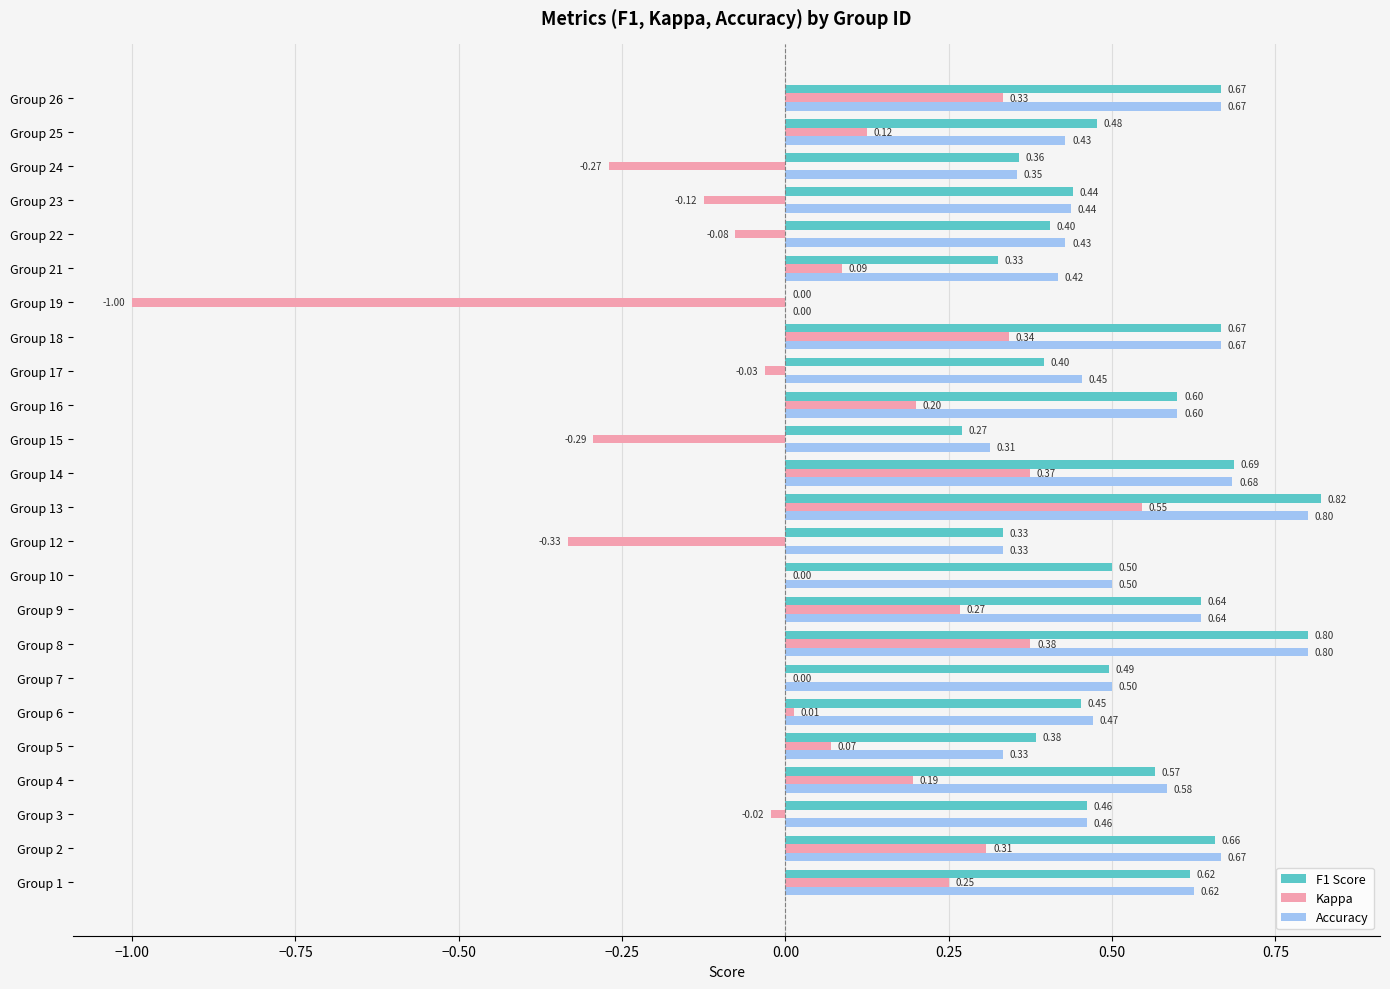

At which category is the sum across all series the highest?

Group 13